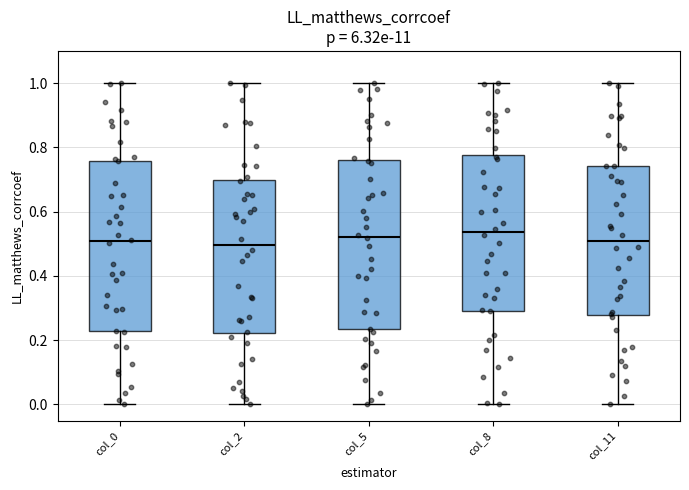

Where does the upper whisker of the box for col_0 end on the y-axis? The values are not printed on the chart, so give them approximately, as read against the axis.

1.00